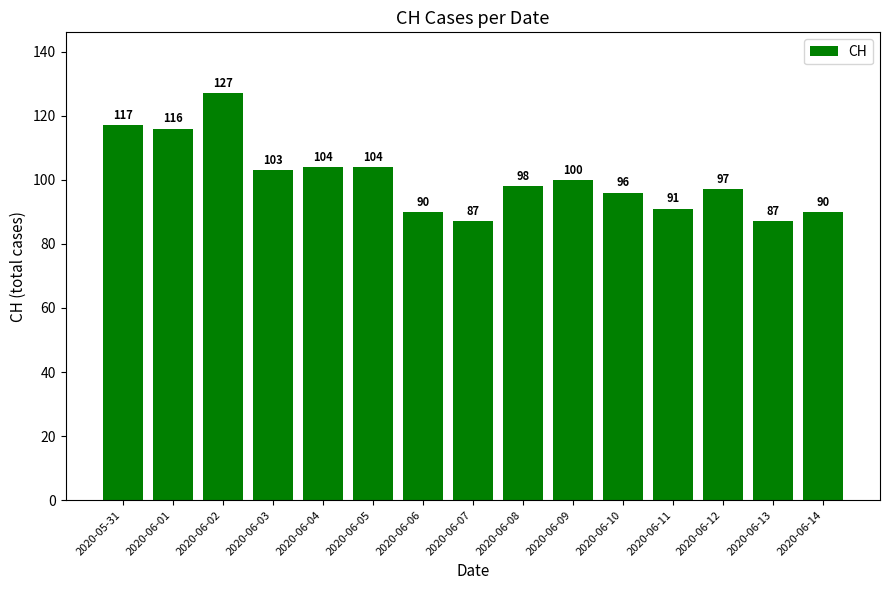

How many data points does each series have?

15